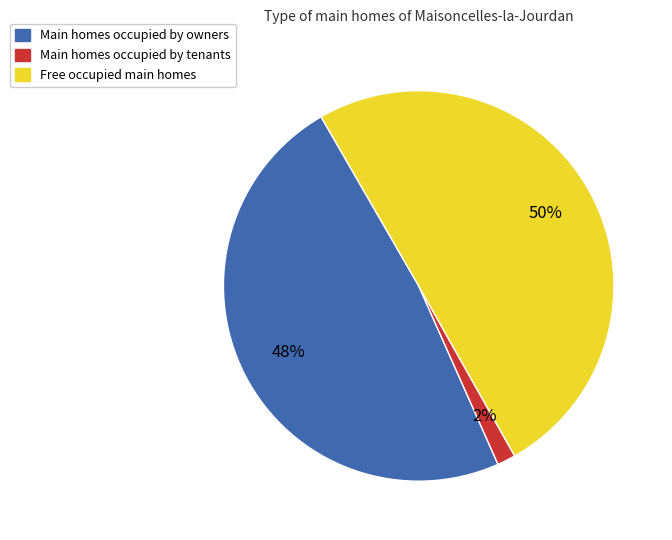

To the nearest percent, what is the average slice percentage?

33%